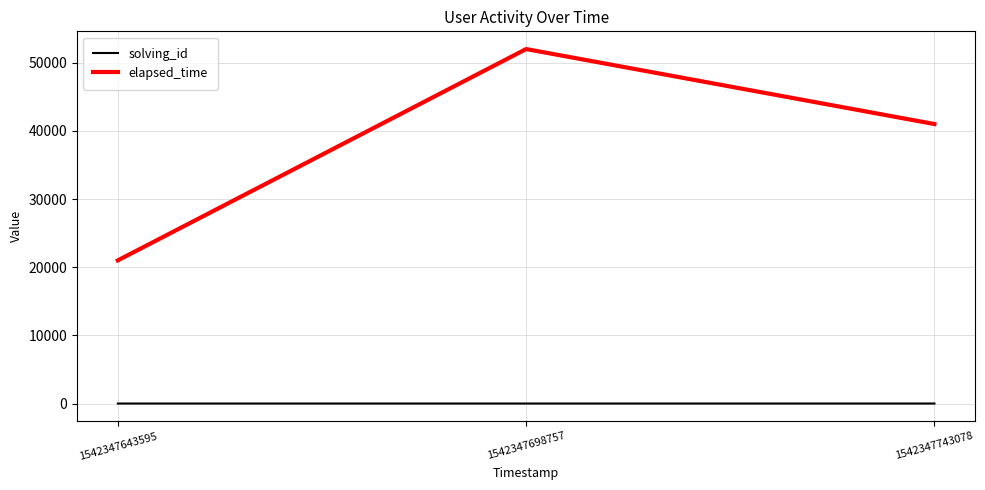

List the series in order of their peak value, highest first.

elapsed_time, solving_id